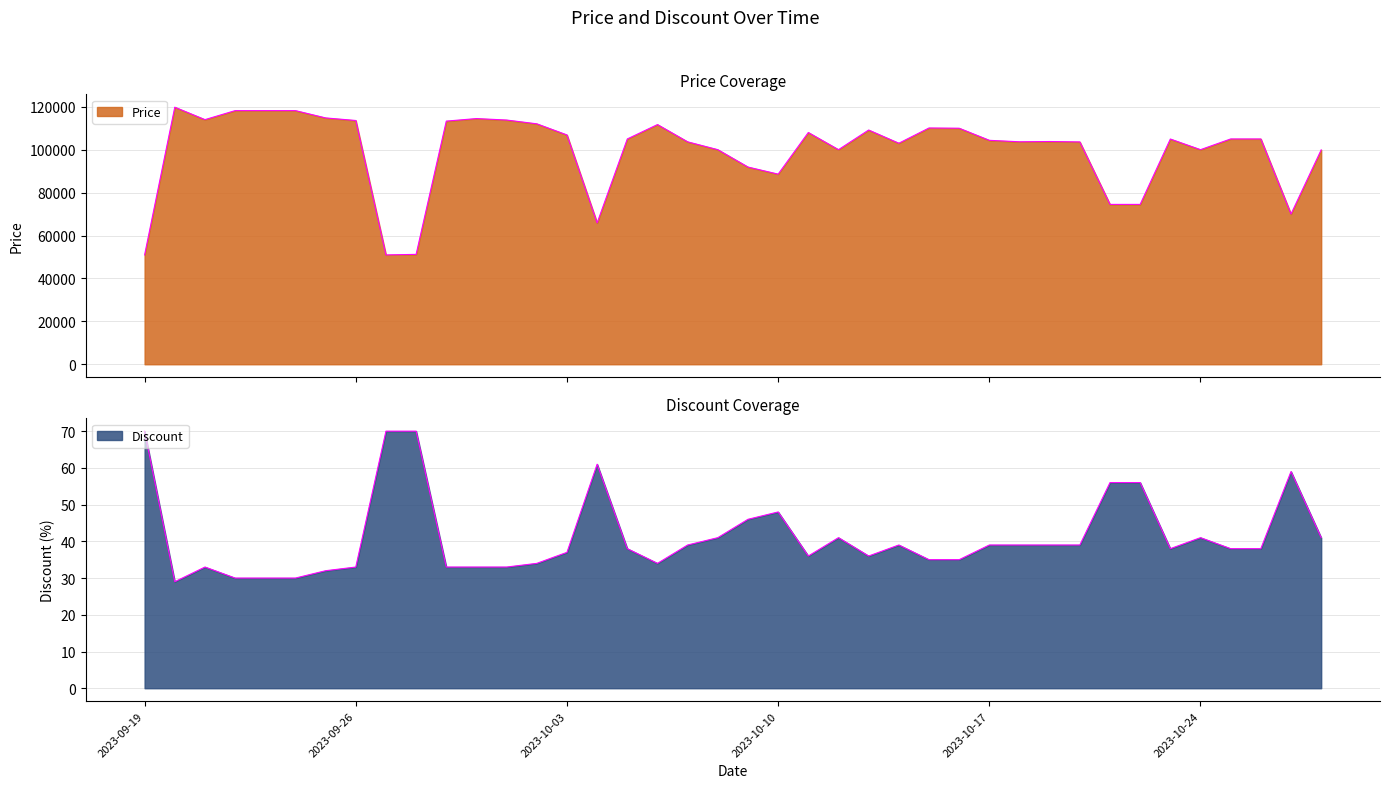

Reading left to right, what are all the values shown in this chart?

Price: 2023-09-19=50960	2023-09-20=119800	2023-09-21=114000	2023-09-22=118200	2023-09-23=118200	2023-09-24=118200	2023-09-25=114800	2023-09-26=113600	2023-09-27=50960	2023-09-28=51210	2023-09-29=113310	2023-09-30=114500	2023-10-01=113810	2023-10-02=112050	2023-10-03=106860	2023-10-04=65870	2023-10-05=105000	2023-10-06=111700	2023-10-07=103650	2023-10-08=100000	2023-10-09=91900	2023-10-10=88600	2023-10-11=108000	2023-10-12=100000	2023-10-13=109160	2023-10-14=103000	2023-10-15=110110	2023-10-16=110000	2023-10-17=104360	2023-10-18=103680	2023-10-19=103800	2023-10-20=103620	2023-10-21=74500	2023-10-22=74500	2023-10-23=104960	2023-10-24=100000	2023-10-25=105000	2023-10-26=105000	2023-10-27=70000	2023-10-28=99900
Discount: 2023-09-19=70	2023-09-20=29	2023-09-21=33	2023-09-22=30	2023-09-23=30	2023-09-24=30	2023-09-25=32	2023-09-26=33	2023-09-27=70	2023-09-28=70	2023-09-29=33	2023-09-30=33	2023-10-01=33	2023-10-02=34	2023-10-03=37	2023-10-04=61	2023-10-05=38	2023-10-06=34	2023-10-07=39	2023-10-08=41	2023-10-09=46	2023-10-10=48	2023-10-11=36	2023-10-12=41	2023-10-13=36	2023-10-14=39	2023-10-15=35	2023-10-16=35	2023-10-17=39	2023-10-18=39	2023-10-19=39	2023-10-20=39	2023-10-21=56	2023-10-22=56	2023-10-23=38	2023-10-24=41	2023-10-25=38	2023-10-26=38	2023-10-27=59	2023-10-28=41